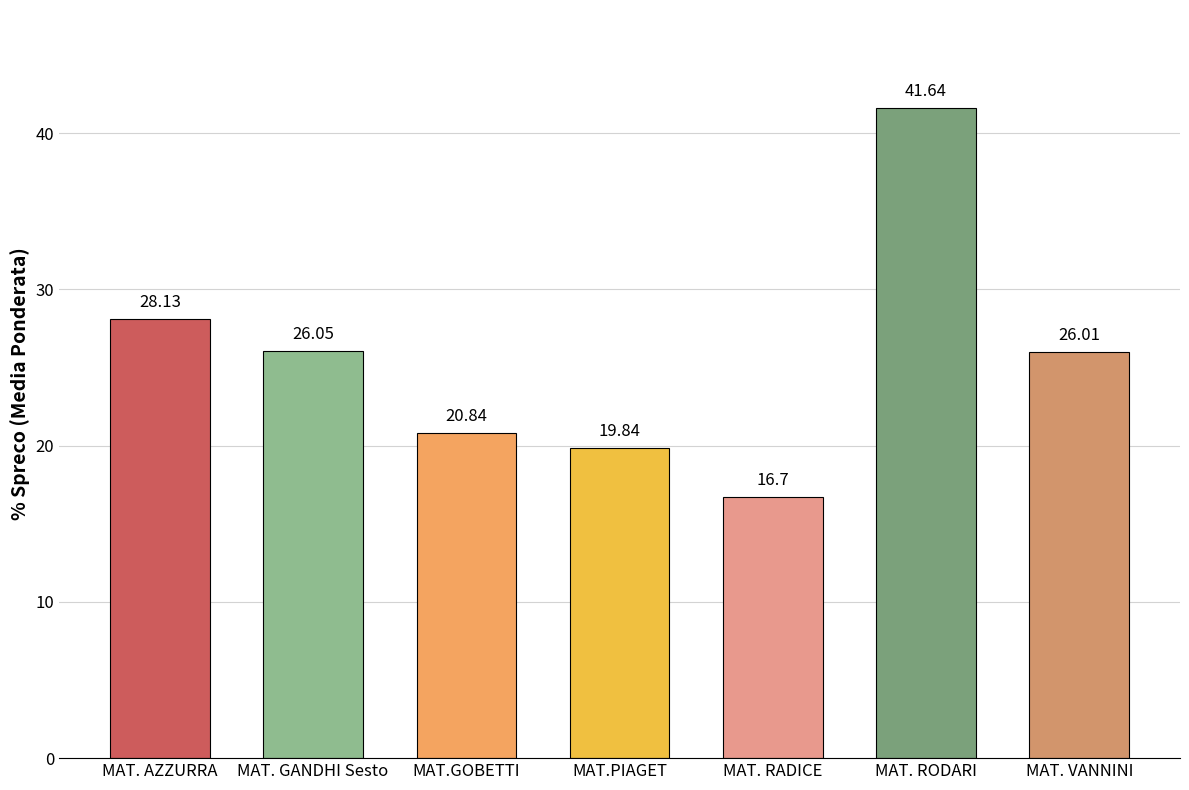

Rank the categories by value from lowest to highest.

MAT. RADICE, MAT.PIAGET, MAT.GOBETTI, MAT. VANNINI, MAT. GANDHI Sesto, MAT. AZZURRA, MAT. RODARI